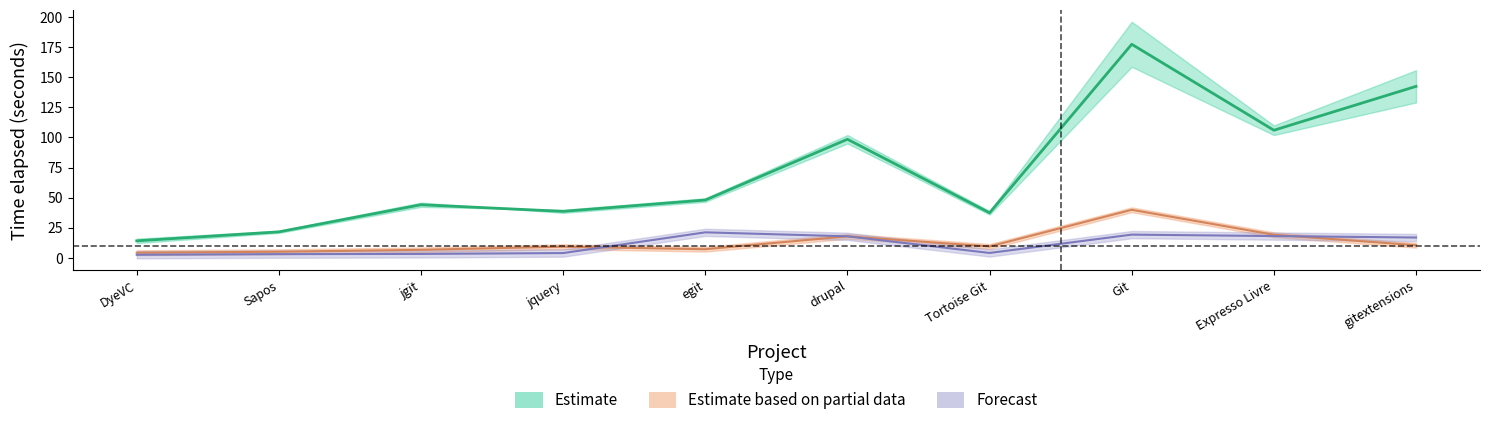

True or false: Insert 1st and Update Topology cross at least once.

False